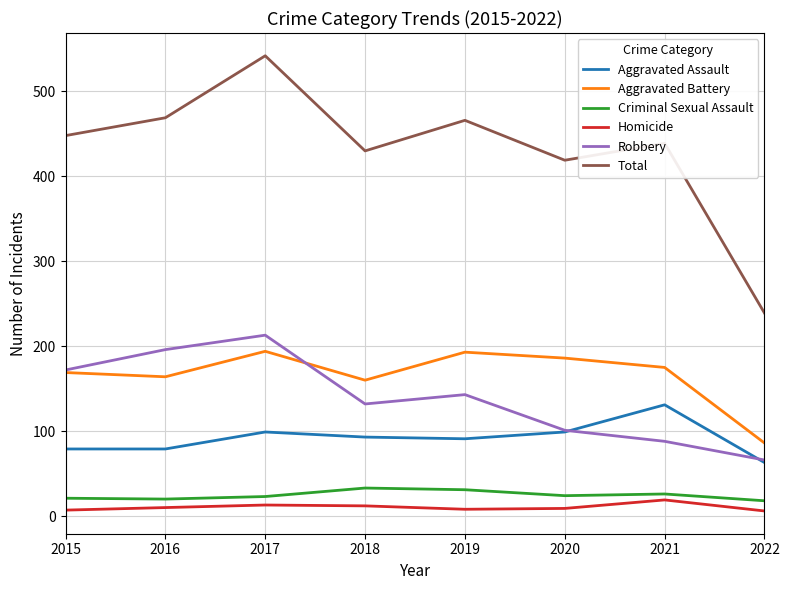

What are all the series names shown in the legend?

Aggravated Assault, Aggravated Battery, Criminal Sexual Assault, Homicide, Robbery, Total